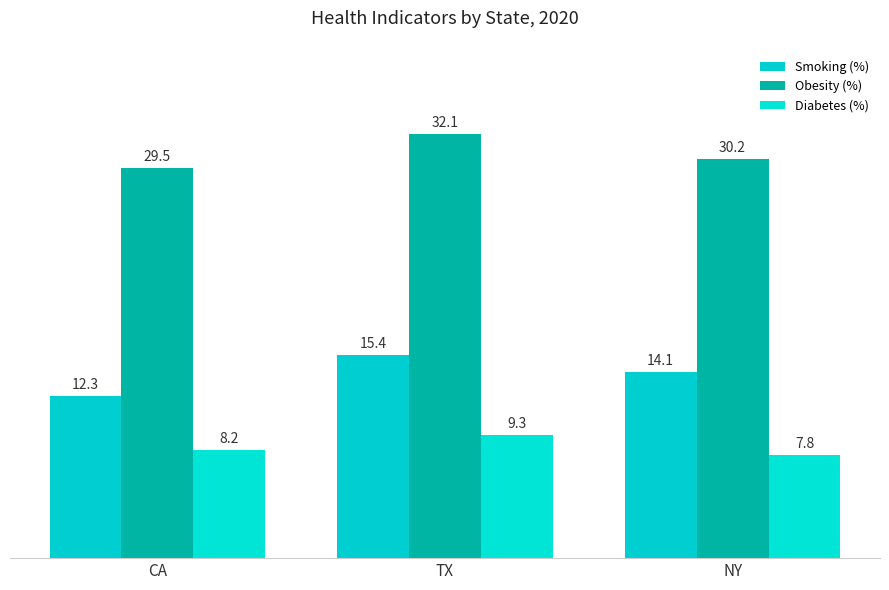

How many data points in Obesity (%) are above 30?

2